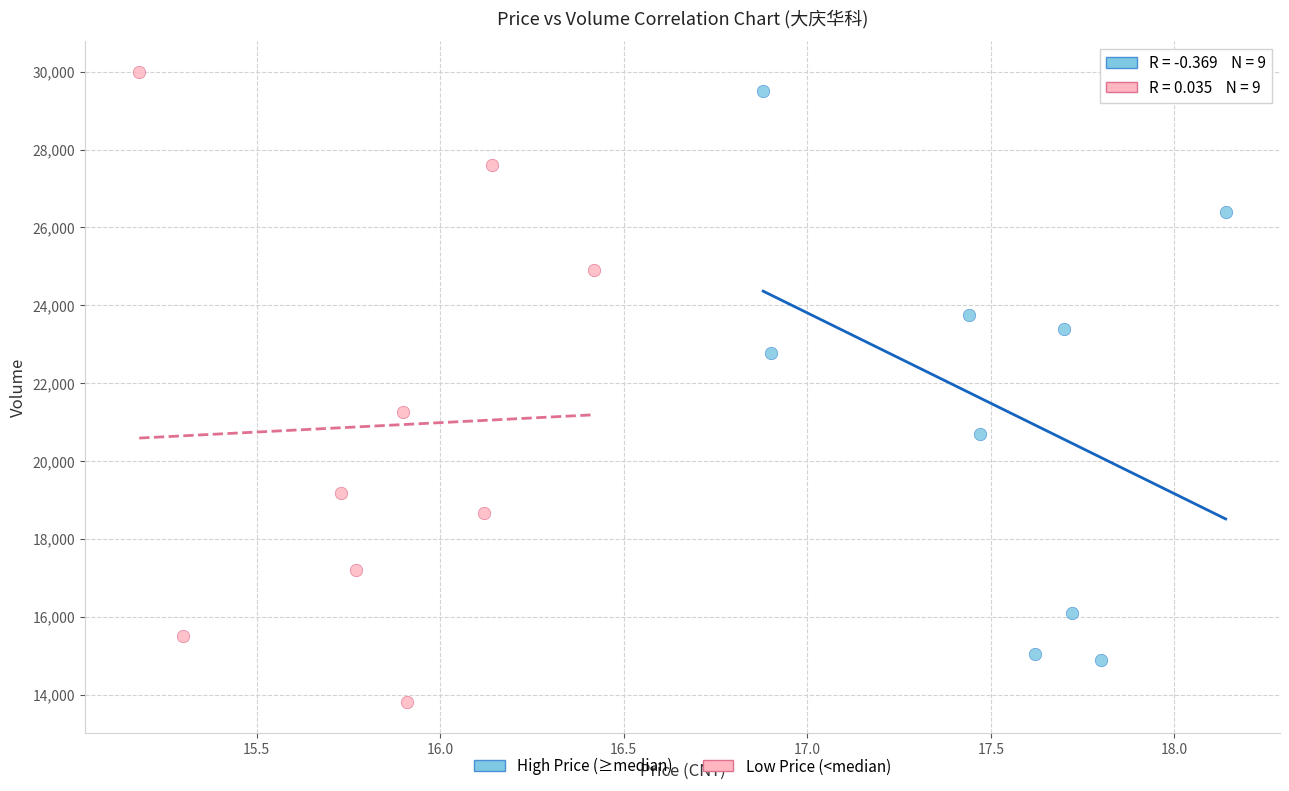

Which series has the widest spread of Y values?

Low Price (<median)